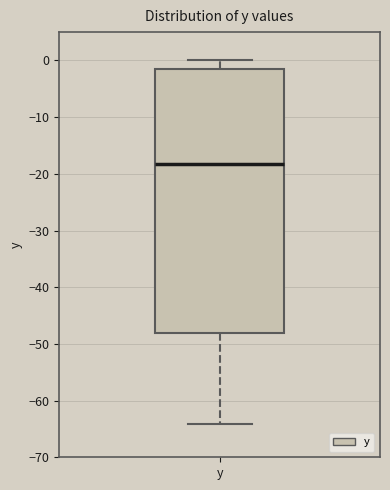

Where is the upper edge of the box for y on the y-axis? The values are not printed on the chart, so give them approximately, as read against the axis.

-2